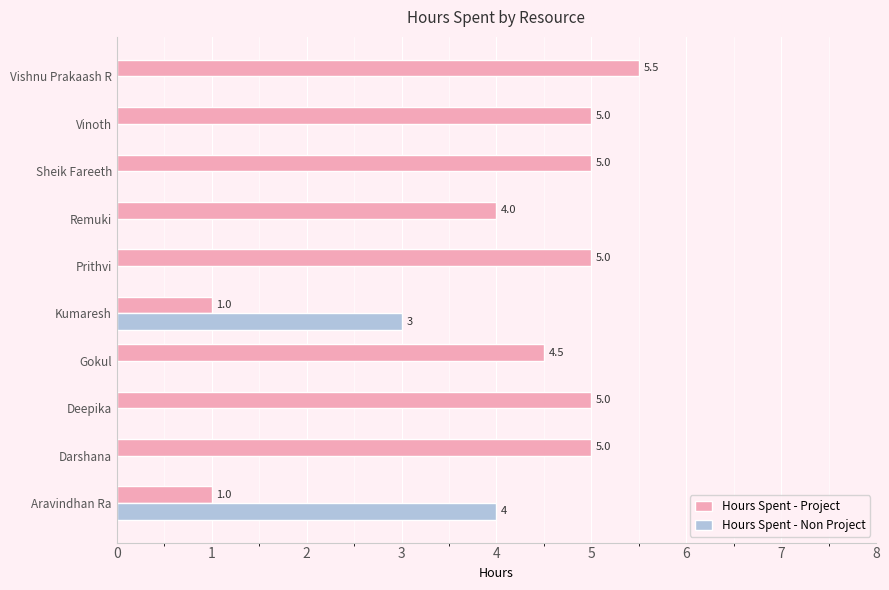

What is the sum of all Hours Spent - Project values?

41.0